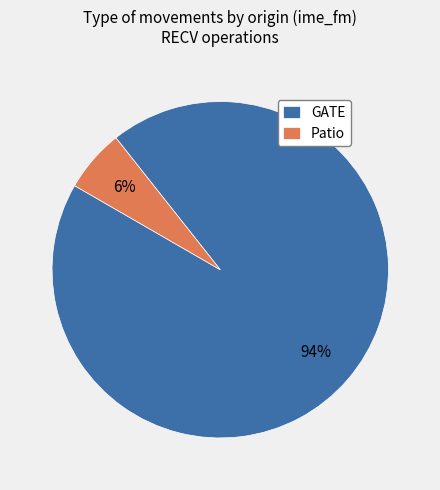

Which has a higher value, Patio or GATE?

GATE